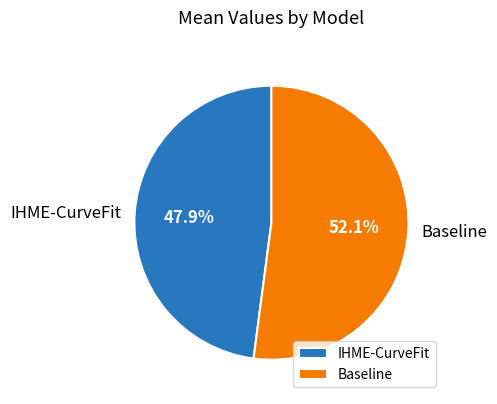

Which category has the smallest portion of the pie?

IHME-CurveFit